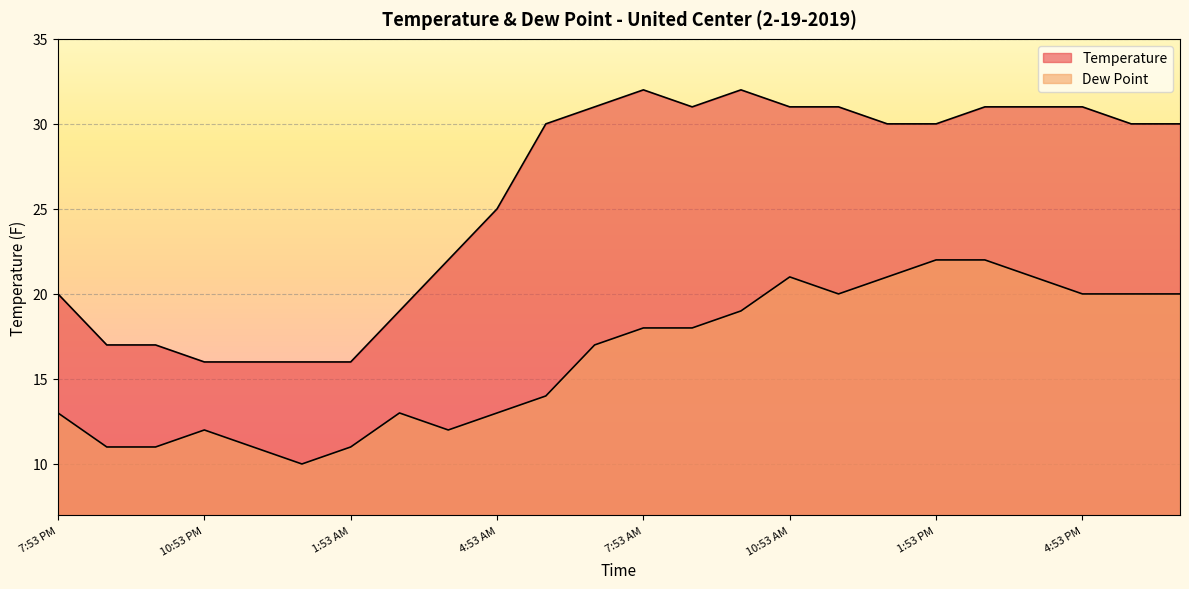

List the series in order of their overall mean, highest first.

Temperature, Dew Point